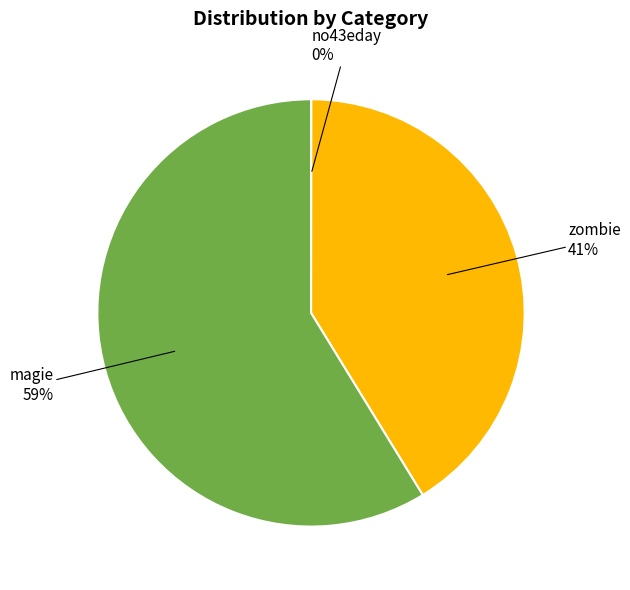

To the nearest percent, what is the average slice percentage?

33%